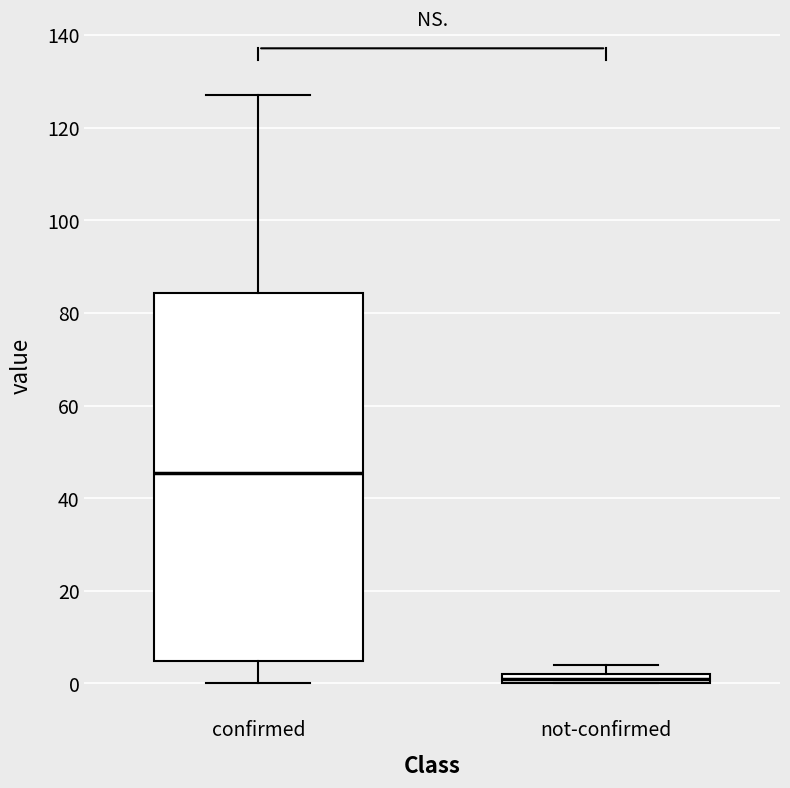

Where is the lower edge of the box for not-confirmed on the y-axis? The values are not printed on the chart, so give them approximately, as read against the axis.

0